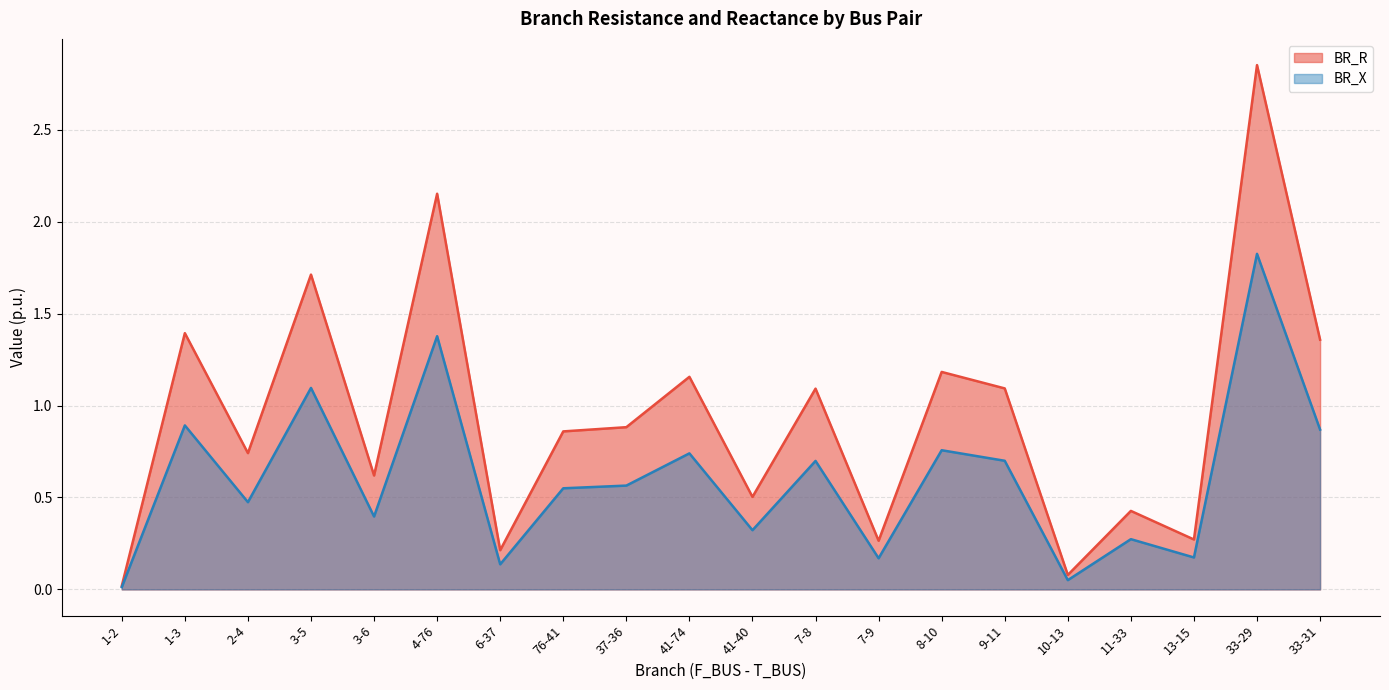

True or false: BR_R and BR_X intersect in this chart.

False